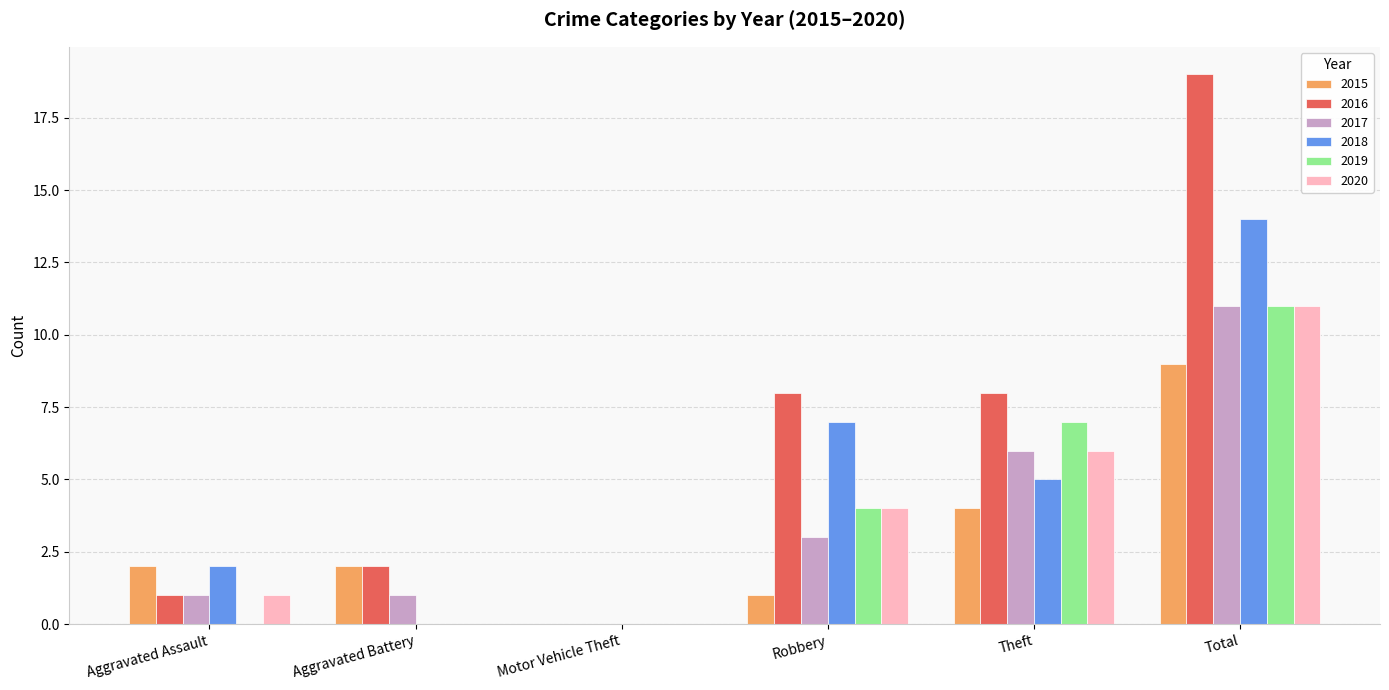

Reading left to right, extract all data points from this chart.

2015: 2	2	0	1	4	9
2016: 1	2	0	8	8	19
2017: 1	1	0	3	6	11
2018: 2	0	0	7	5	14
2019: 0	0	0	4	7	11
2020: 1	0	0	4	6	11